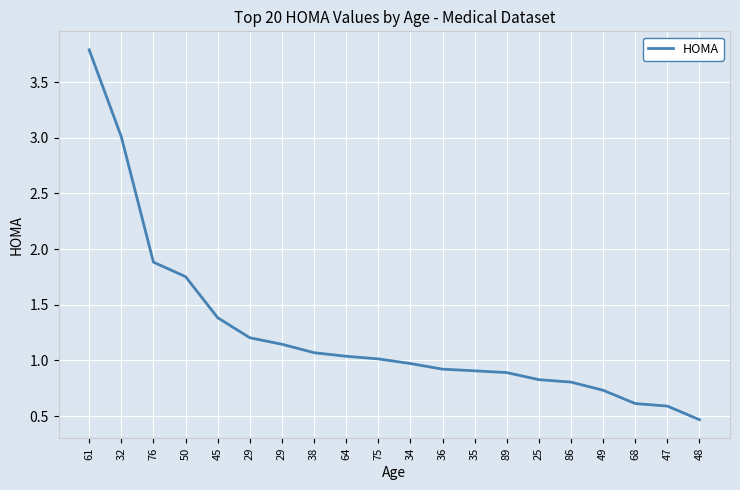

Does the chart have visible grid lines?

Yes